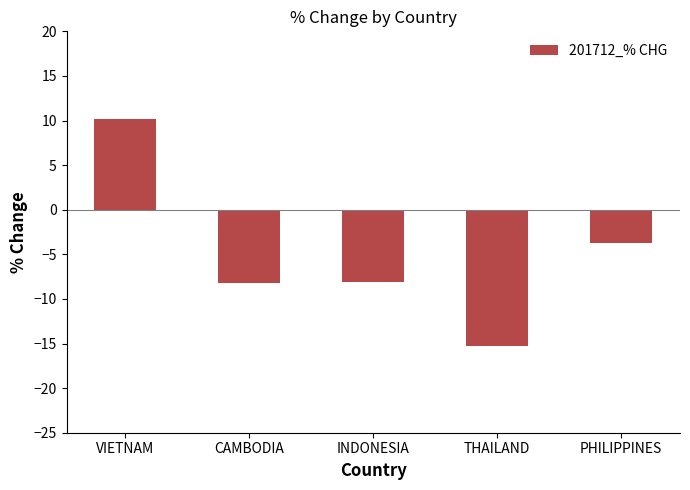

What is the average value?

-5.0